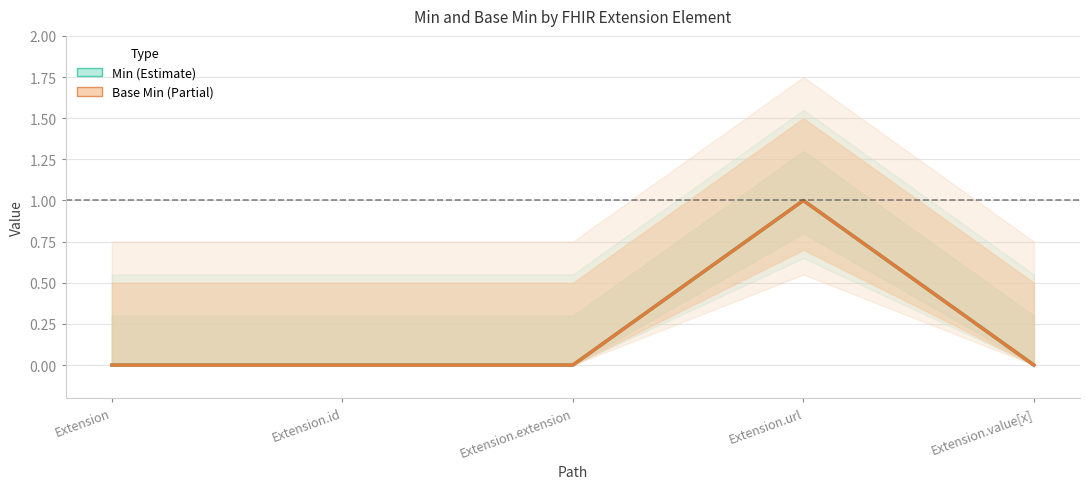

How many lines are shown in the chart?

2